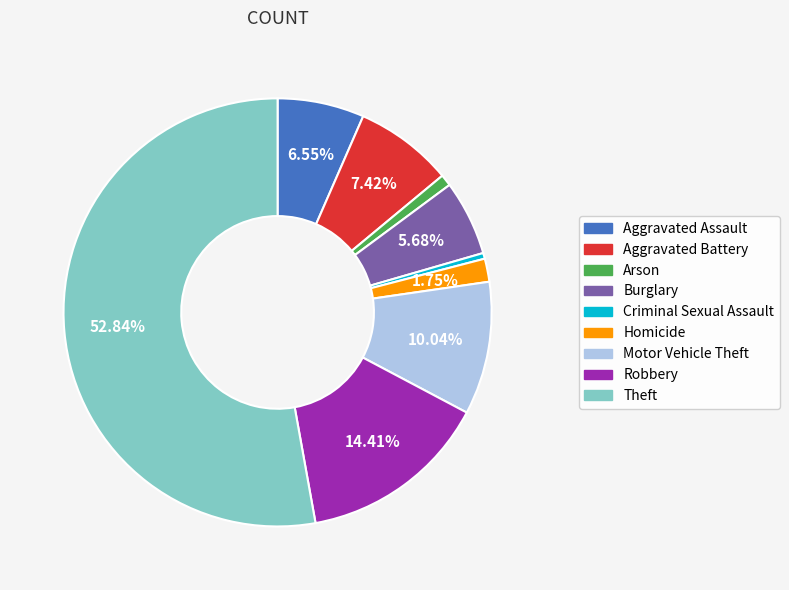

True or false: Aggravated Battery accounts for 1% of the total.

False